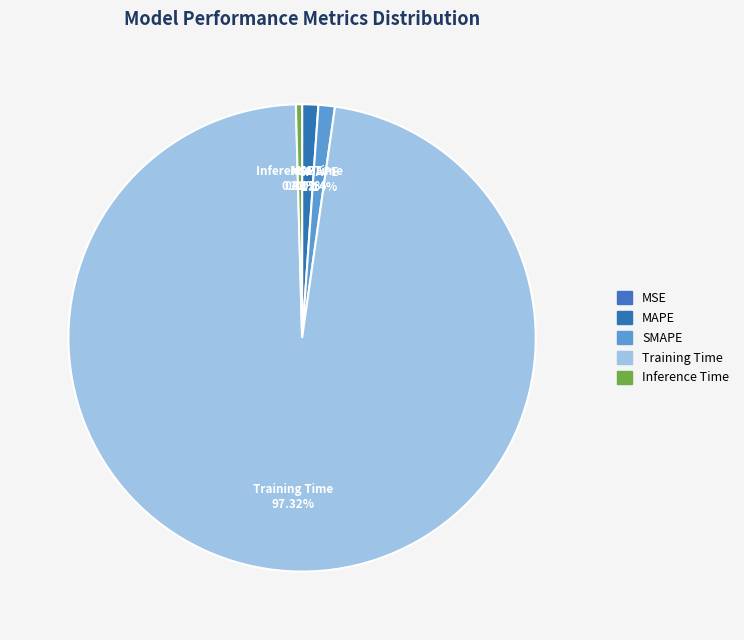

To the nearest percent, what is the difference between the largest and smallest slice percentages?

97%